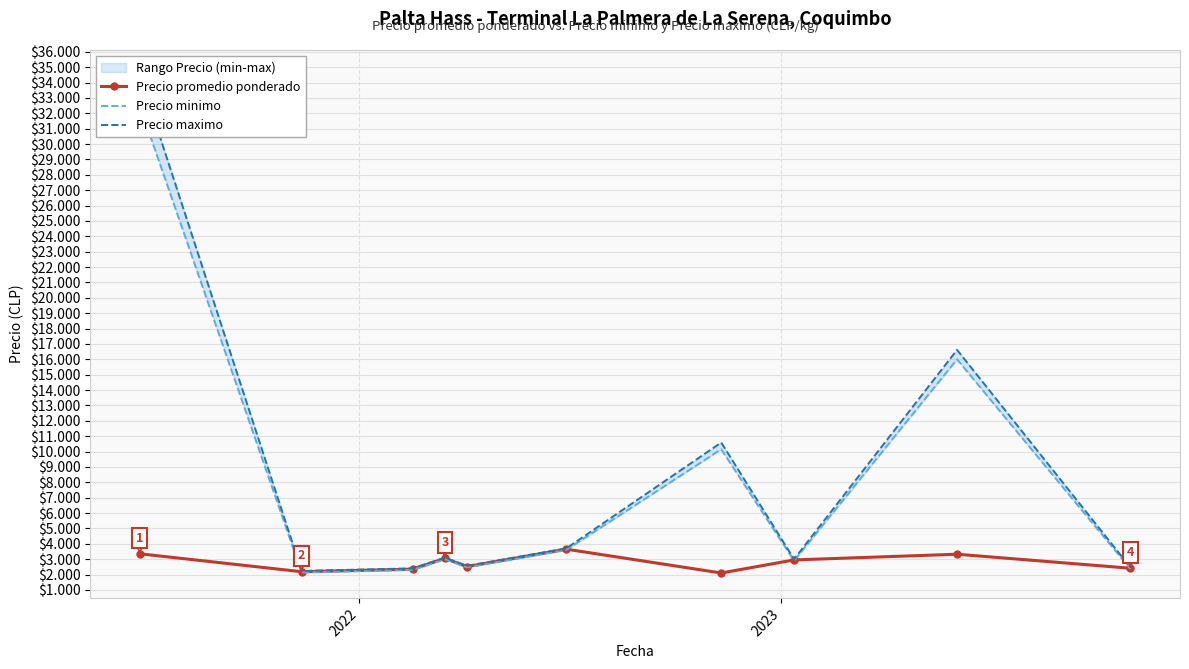

How many distinct data groups are displayed?

3